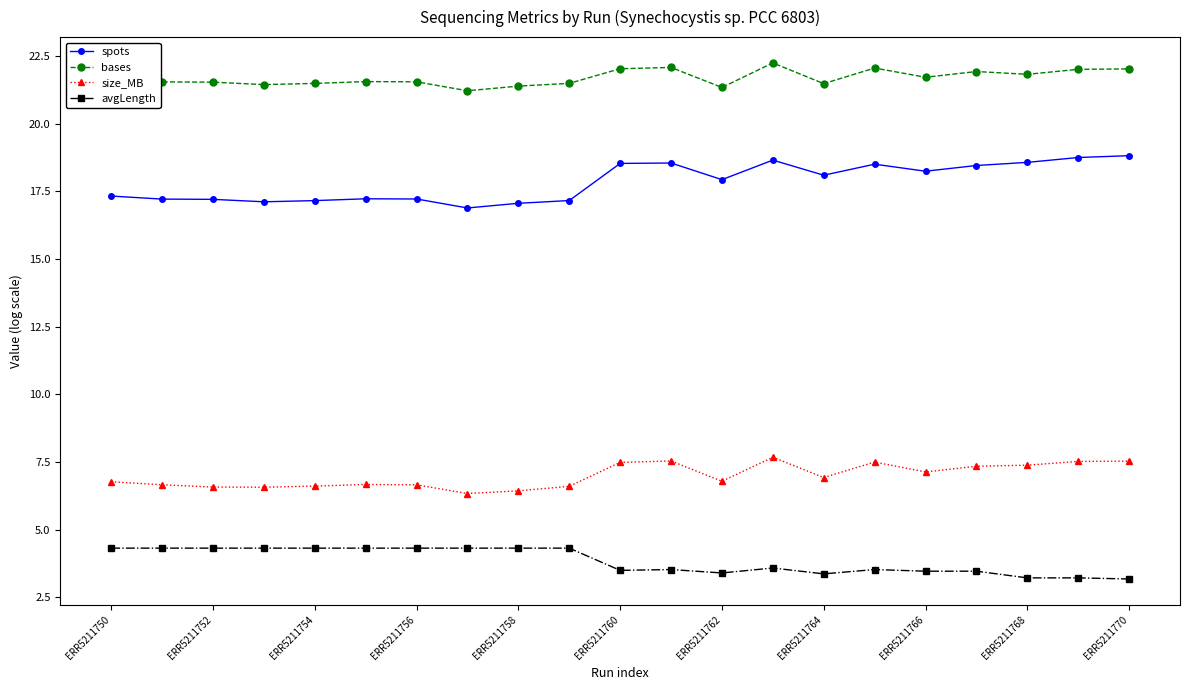

What is the difference between the second highest and minimum values in the size_MB series?

1.2